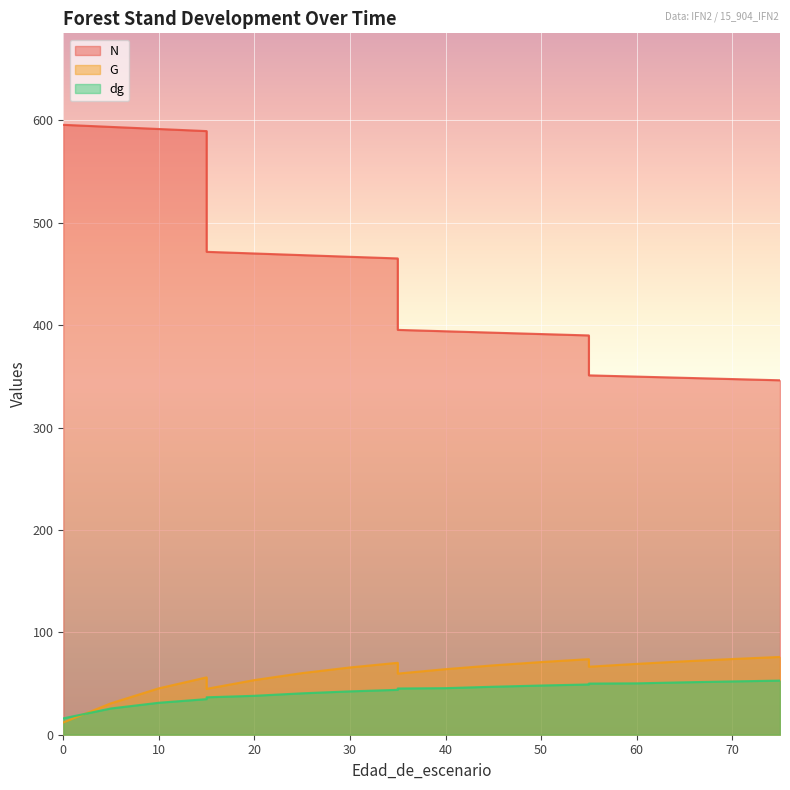

How many values in the N series exceed 465?

10